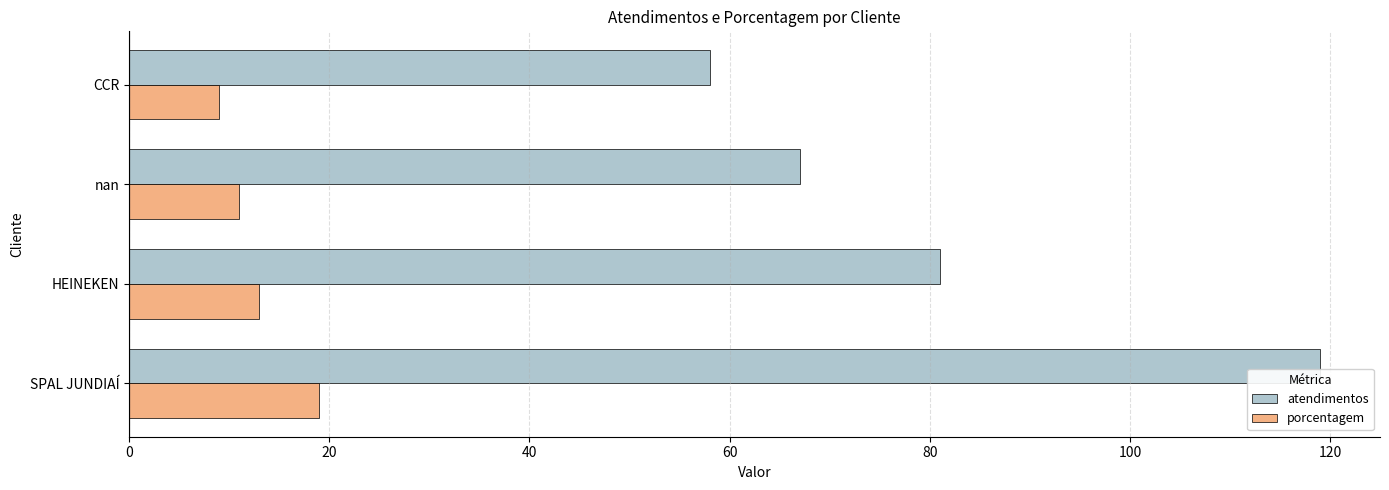

Which series has the largest range (max minus min)?

atendimentos